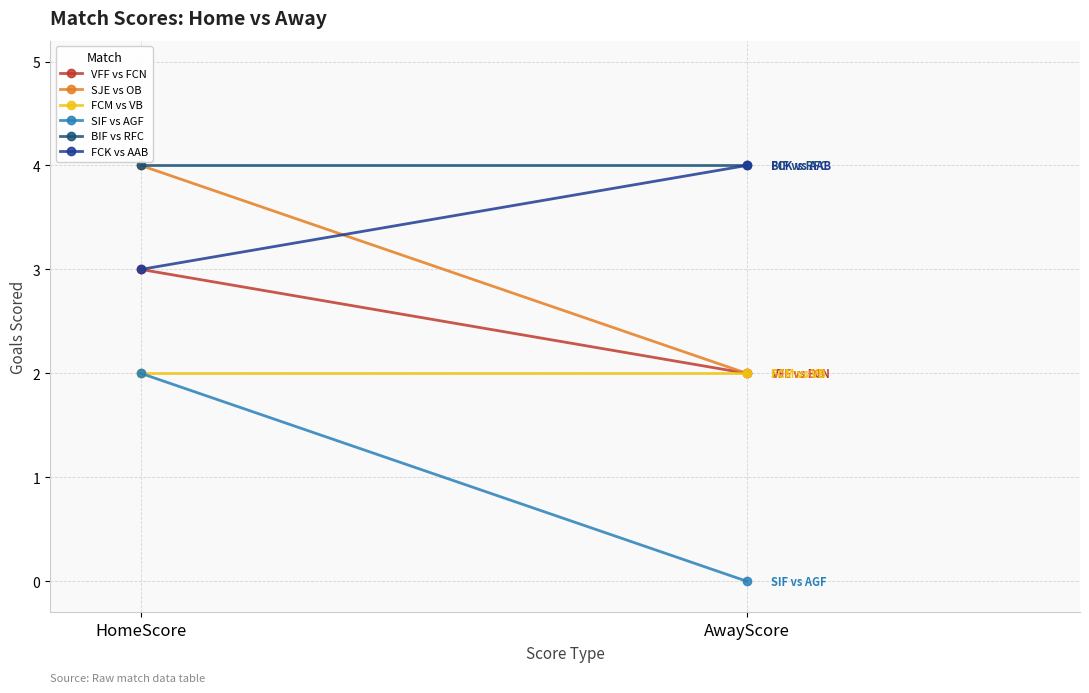

Reading right to left, extract all data points from this chart.

VFF vs FCN: AwayScore=2	HomeScore=3
SJE vs OB: AwayScore=2	HomeScore=4
FCM vs VB: AwayScore=2	HomeScore=2
SIF vs AGF: AwayScore=0	HomeScore=2
BIF vs RFC: AwayScore=4	HomeScore=4
FCK vs AAB: AwayScore=4	HomeScore=3